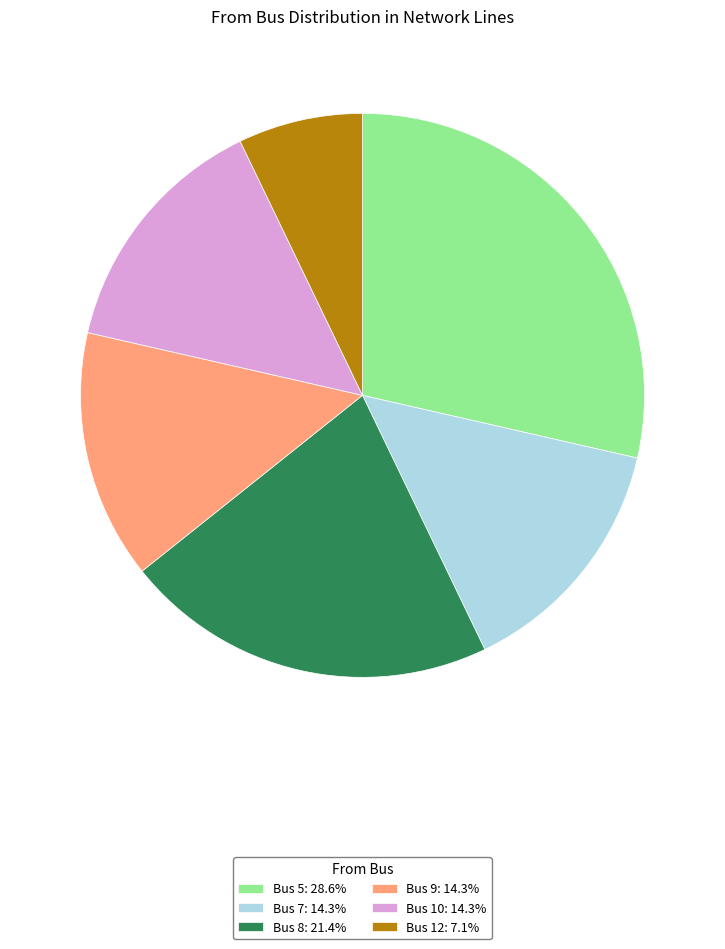

What is the ratio of the value at Bus 10: 14.3% to the value at Bus 9: 14.3%?

1.0